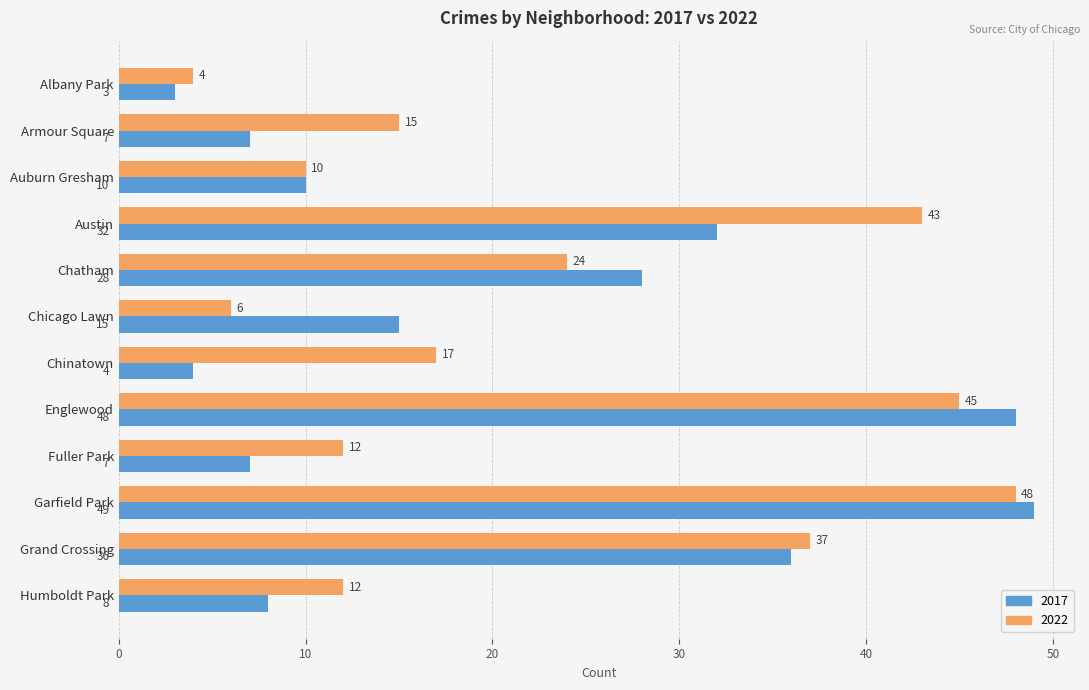

The 2017 series shows 2 at Fuller Park. True or false?

False